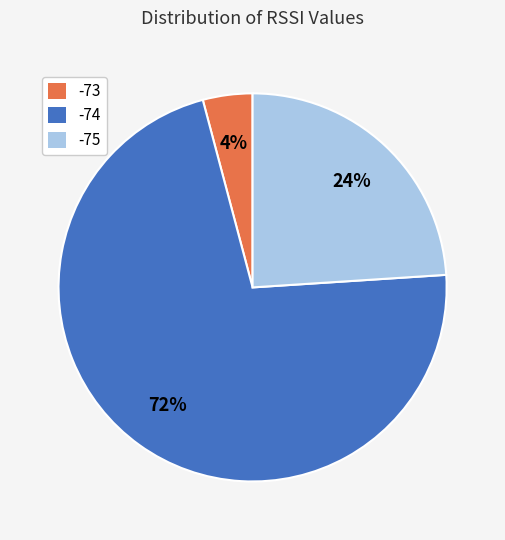

Which has a higher value, -74 or -73?

-74